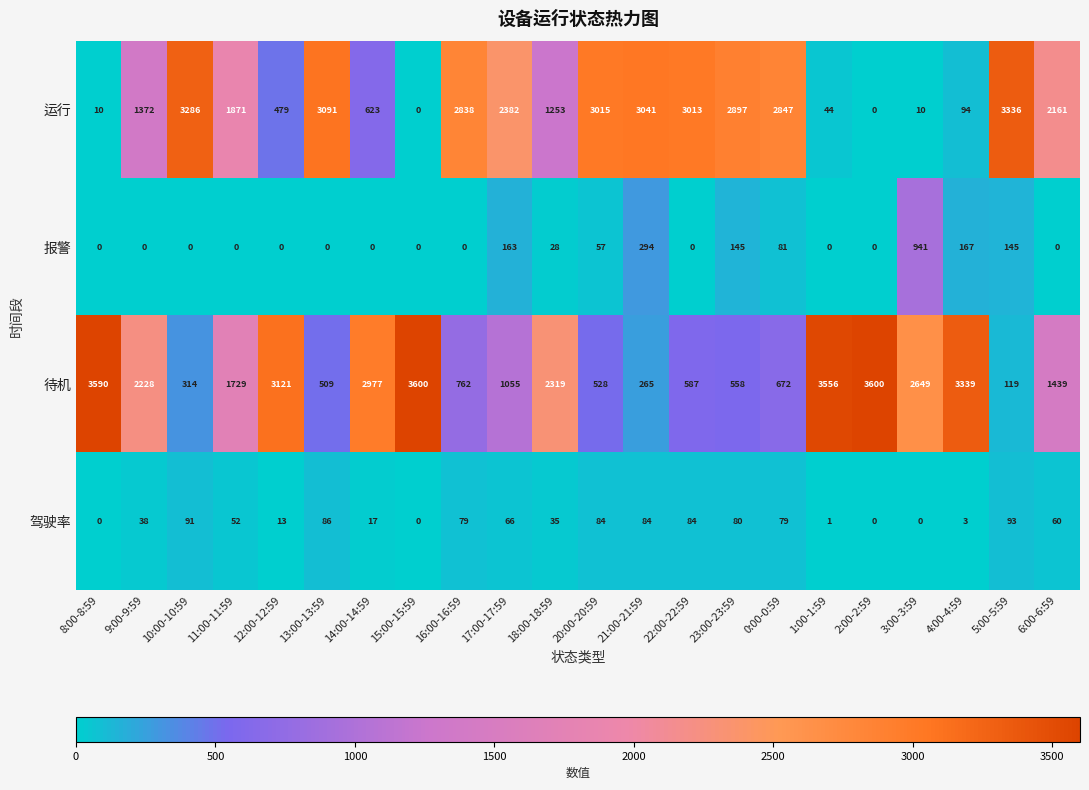

Which series has the largest range (max minus min)?

待机